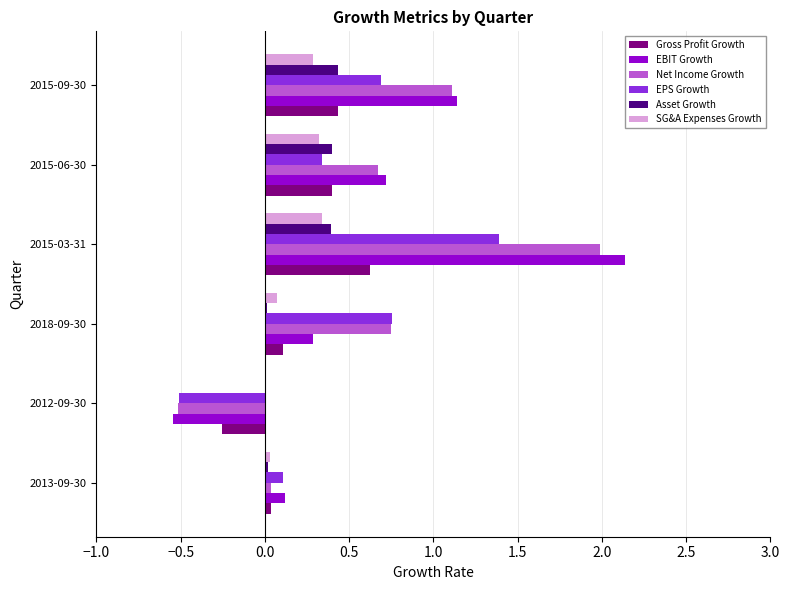

Which category has the highest value across all series?

2015-03-31